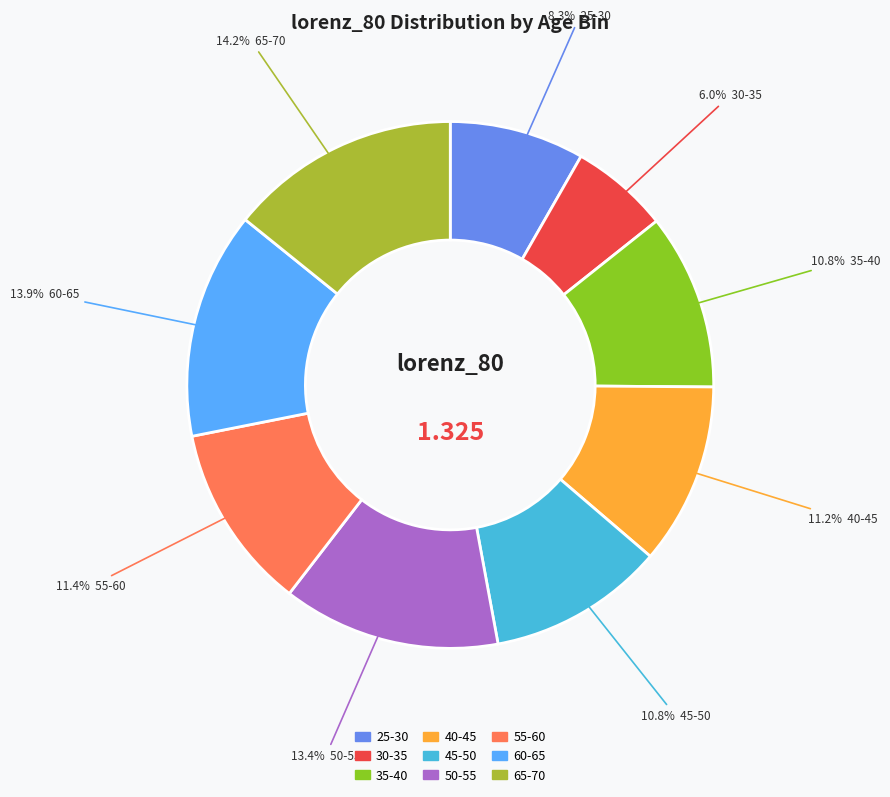

Is the sum of 40-45 and 60-65 greater than half?

No